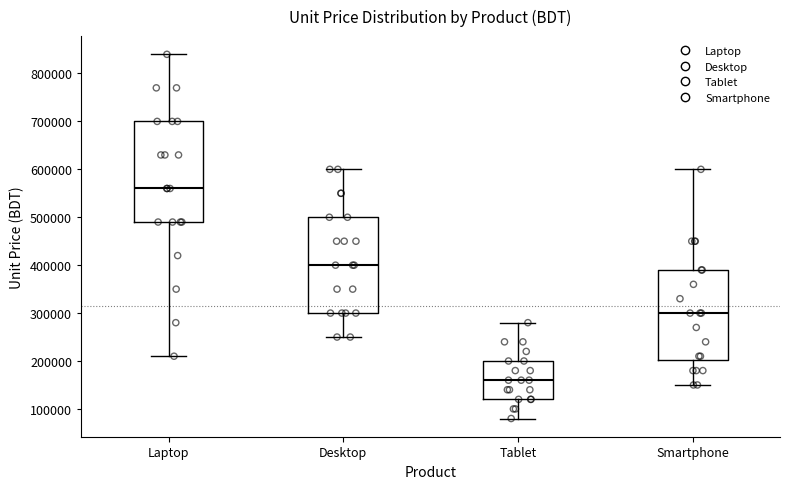

Where does the lower whisker of the box for Laptop end on the y-axis? The values are not printed on the chart, so give them approximately, as read against the axis.

210000